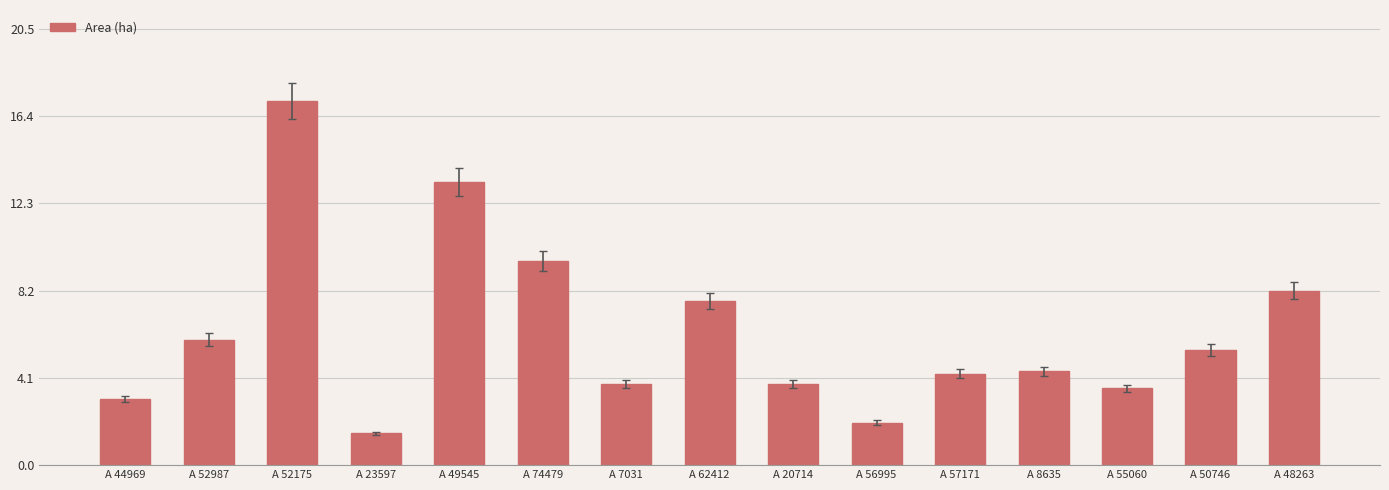

Reading left to right, what are all the values shown in this chart?

3.1	5.9	17.1	1.5	13.3	9.6	3.8	7.7	3.8	2.0	4.3	4.4	3.6	5.4	8.2